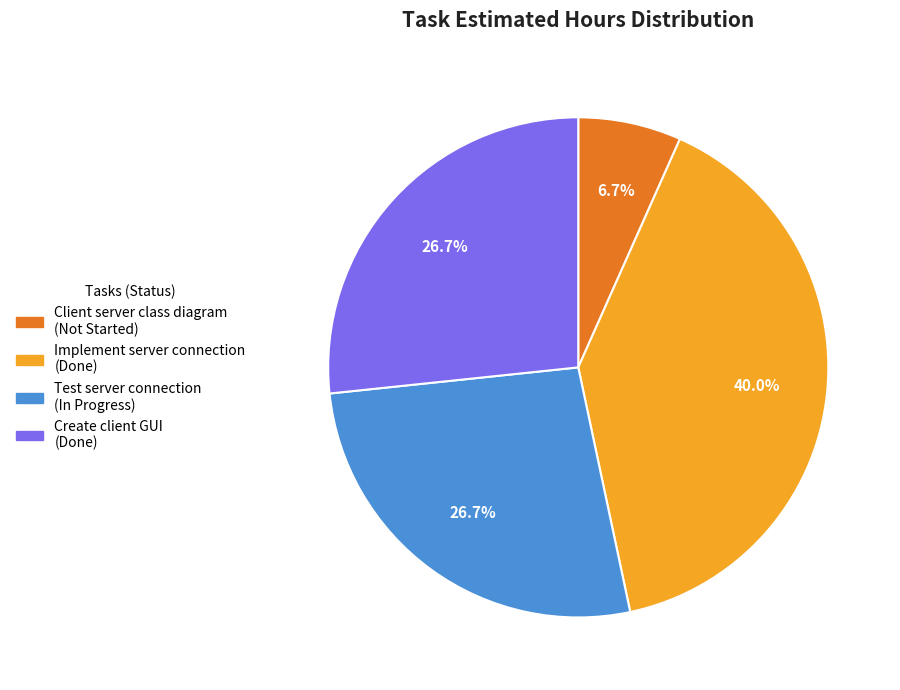

Count the number of slices in the pie.

4